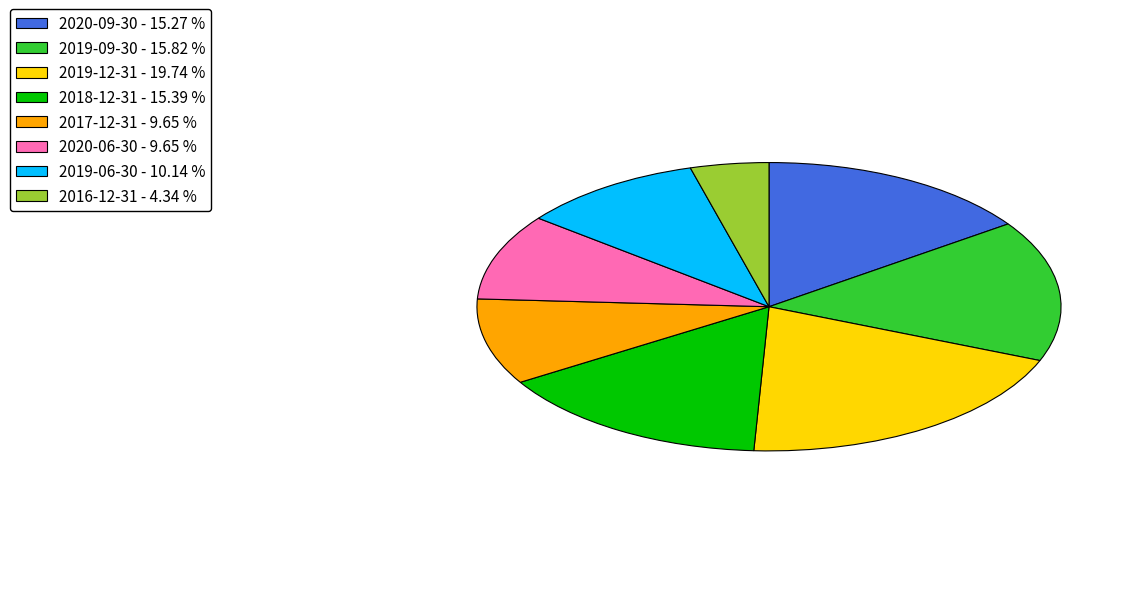

How many segments does this pie chart have?

8